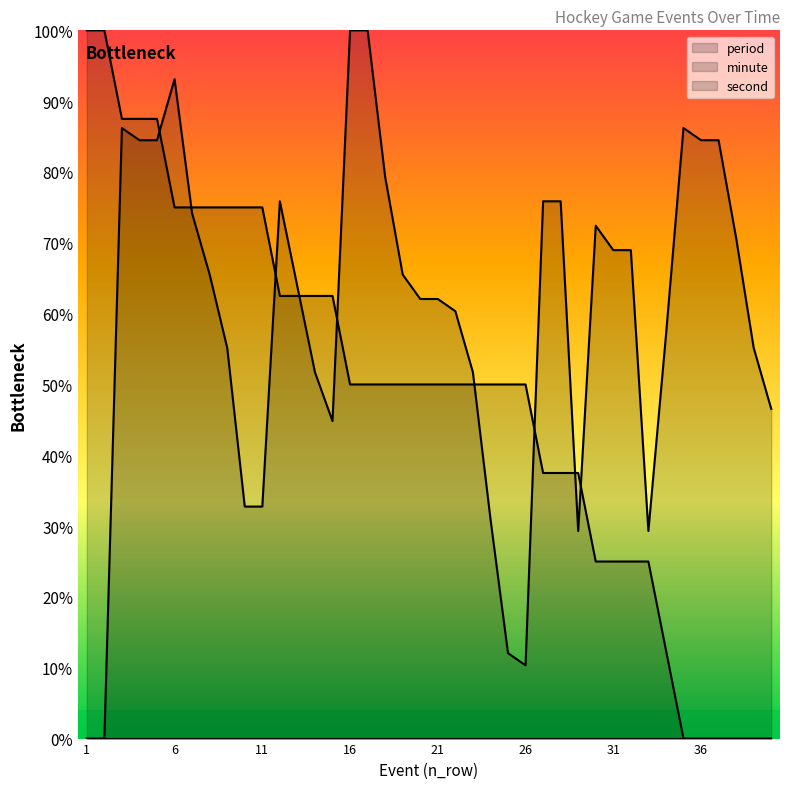

At which category does second reach its first local peak?

3